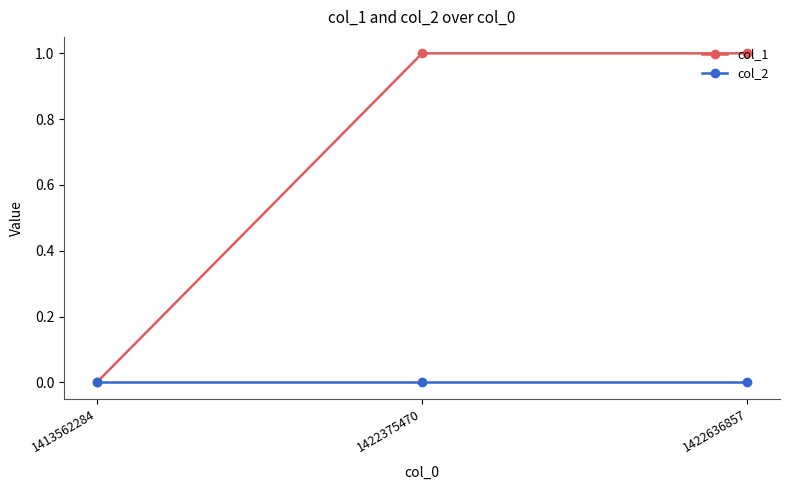

Is this an area chart (filled region under the line)?

No